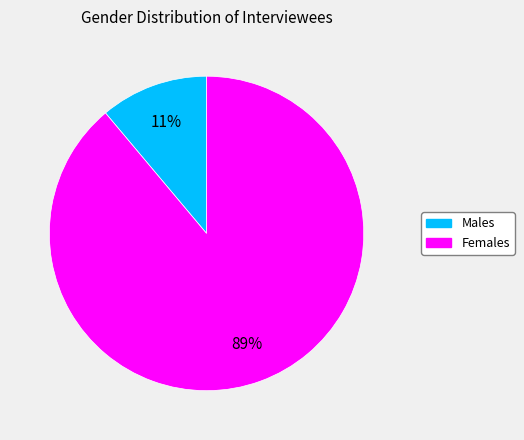

Does any single category account for the majority?

Yes